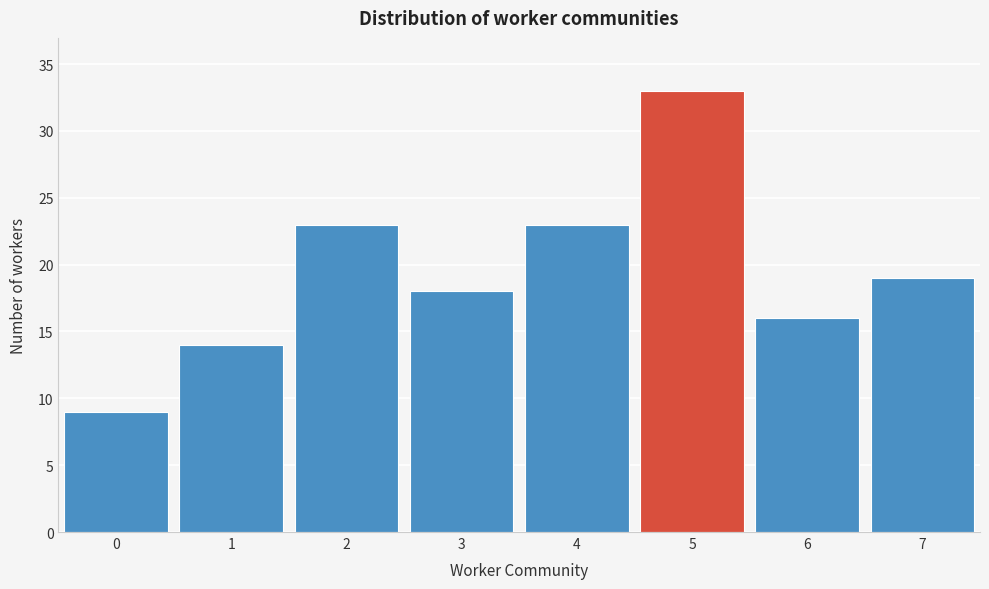

Reading left to right, transcribe all the data shown in this chart.

9	14	23	18	23	33	16	19